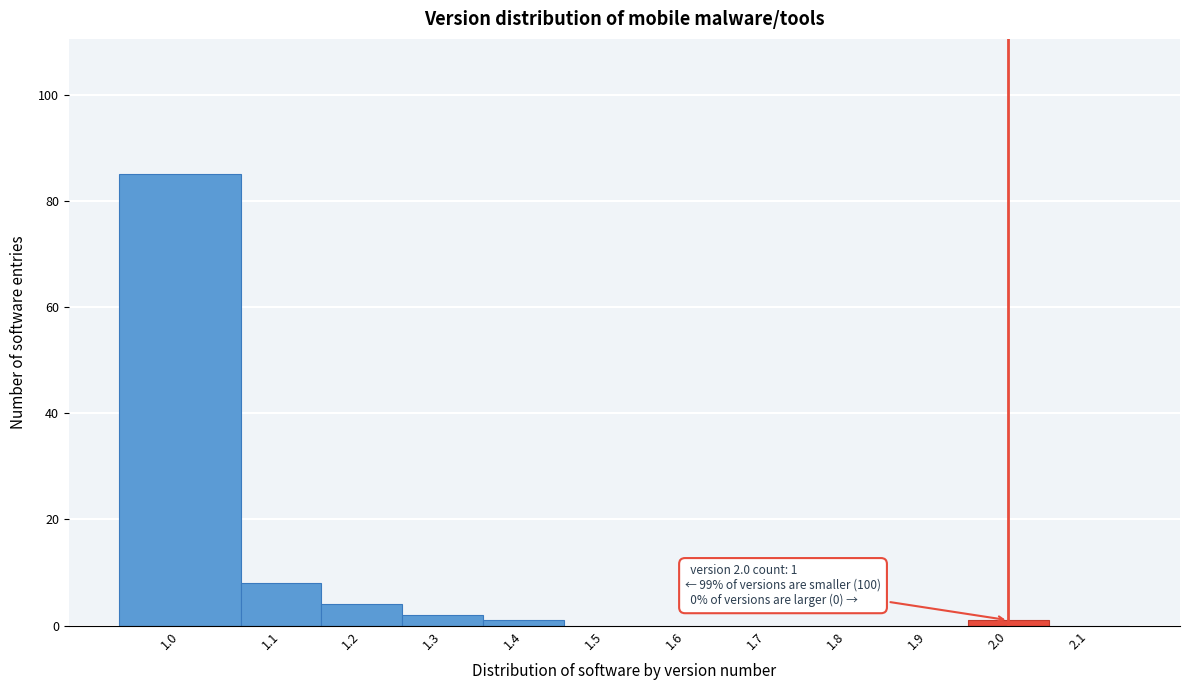

Reading left to right, transcribe all the data shown in this chart.

1.0=85	1.1=8	1.2=4	1.3=2	1.4=1	1.5=0	1.6=0	1.7=0	1.8=0	1.9=0	2.0=1	2.1=0